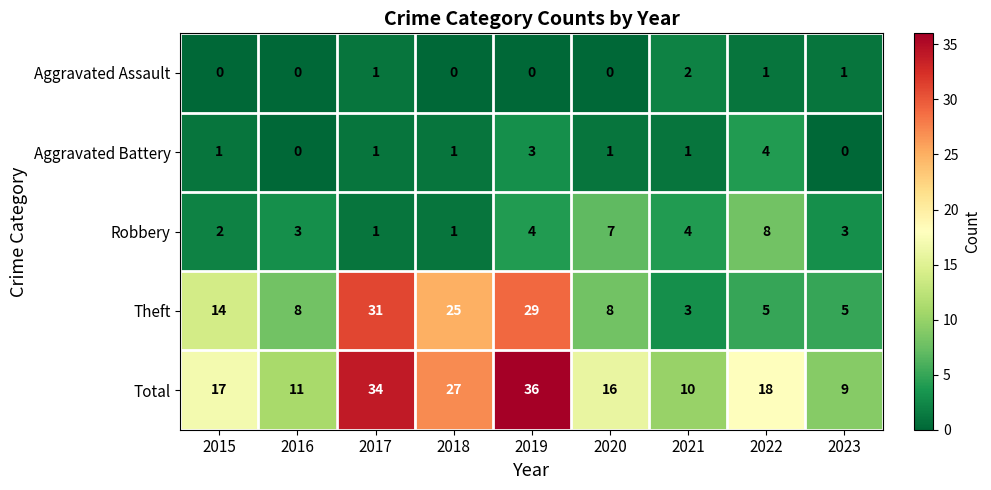

At which category is the sum across all series the highest?

2019